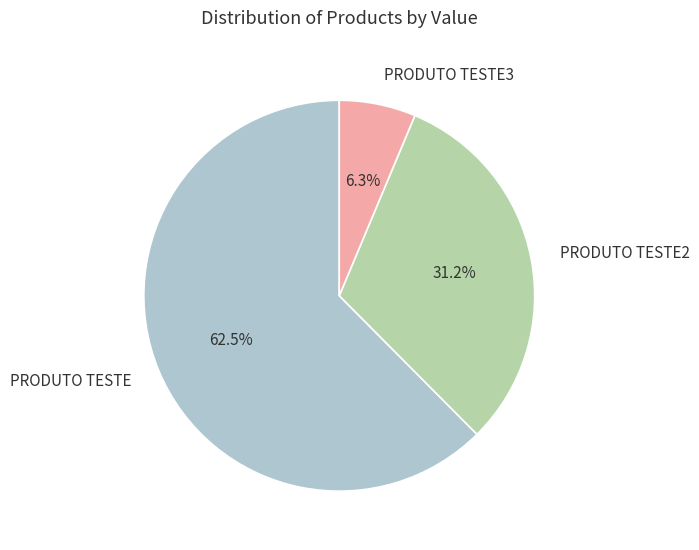

Combined, what portion of the pie is PRODUTO TESTE2 and PRODUTO TESTE?

93.7%